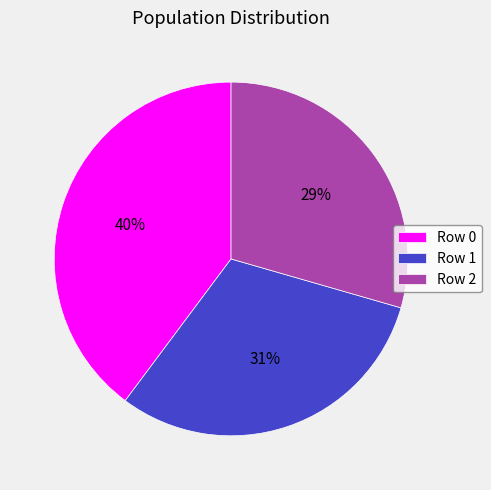

Rank the categories by value from lowest to highest.

Row 2, Row 1, Row 0